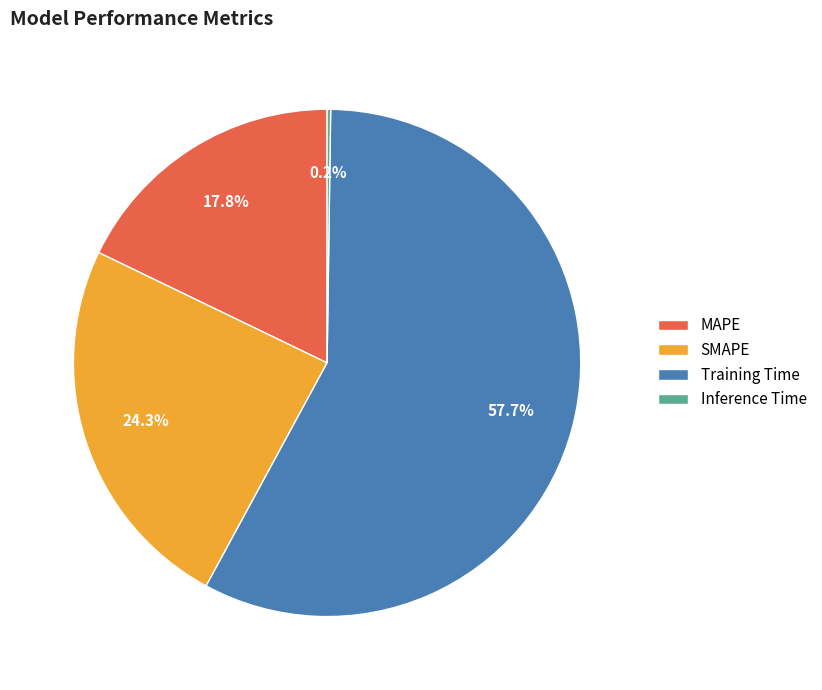

Which slice represents more than half of the pie?

Training Time